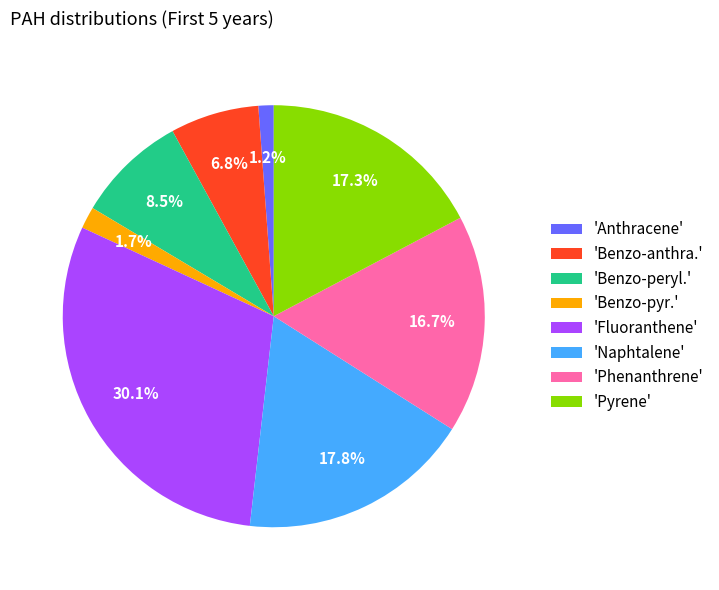

Between 'Anthracene' and 'Fluoranthene', which is larger?

'Fluoranthene'